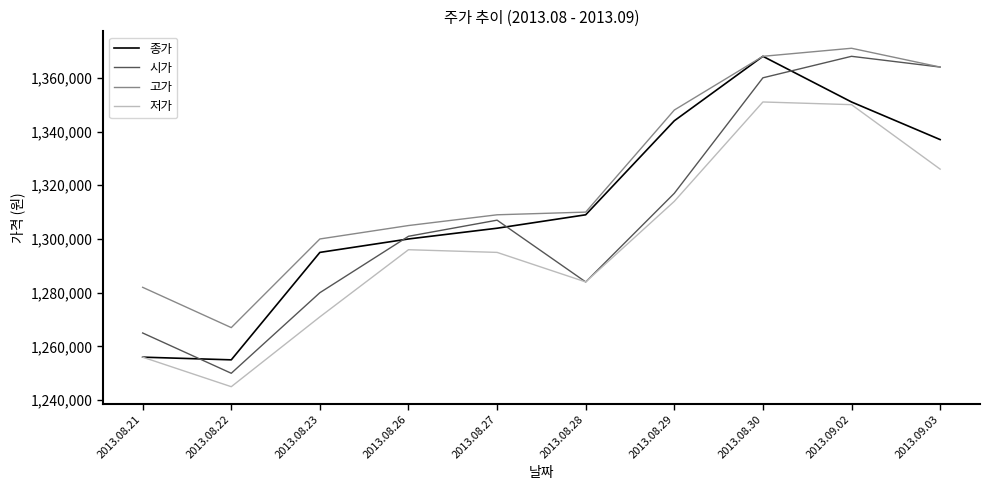

Which series has the largest total across all categories?

고가